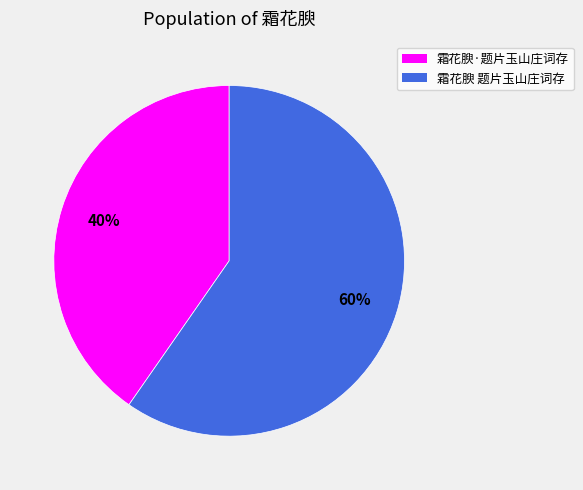

Count the number of slices in the pie.

2